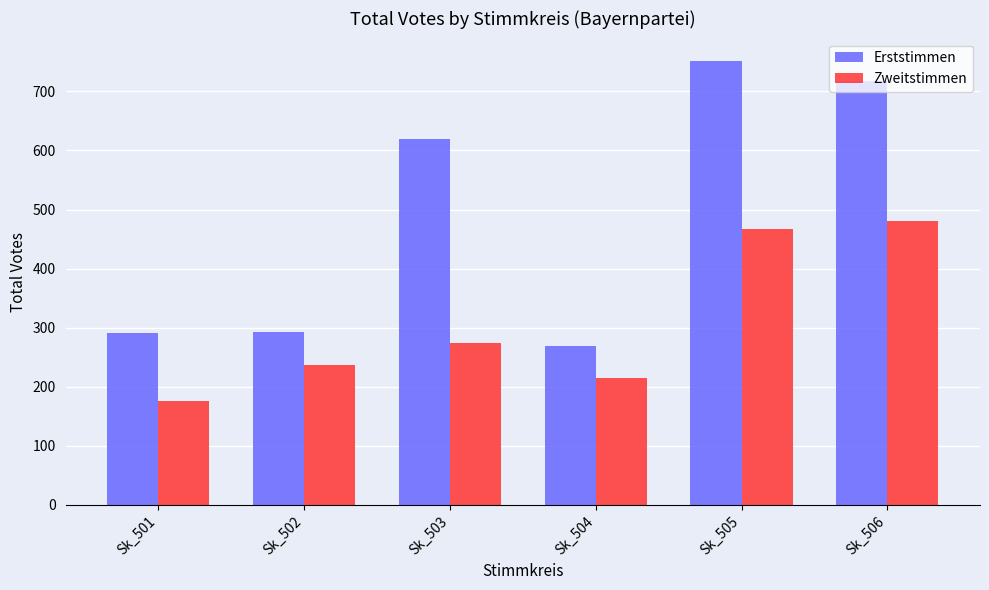

Which series changed the most between Sk_504 and Sk_506?

Erststimmen